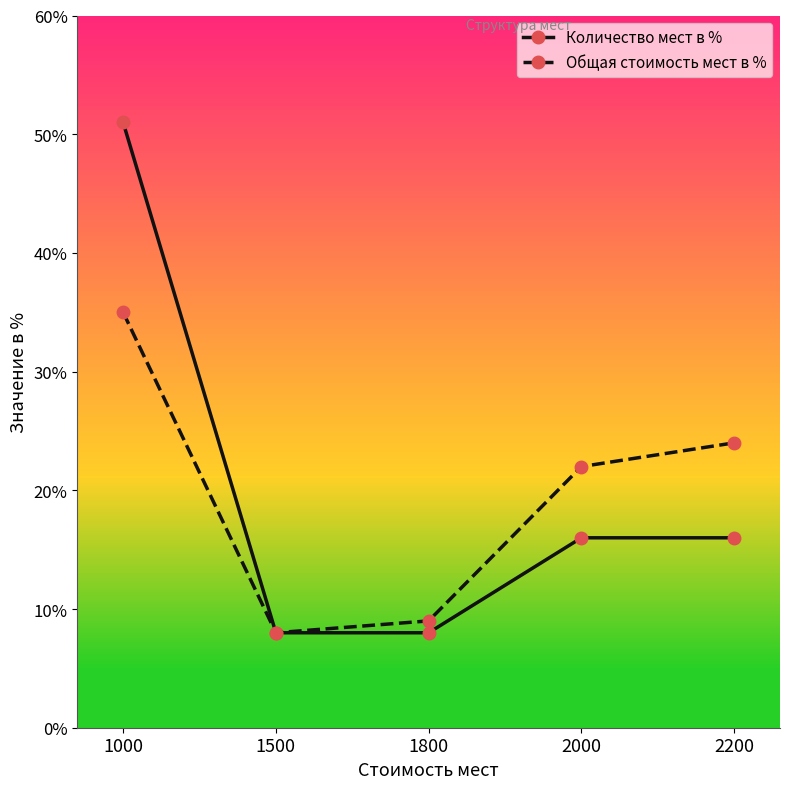

What are all the series names shown in the legend?

Количество мест в %, Общая стоимость мест в %